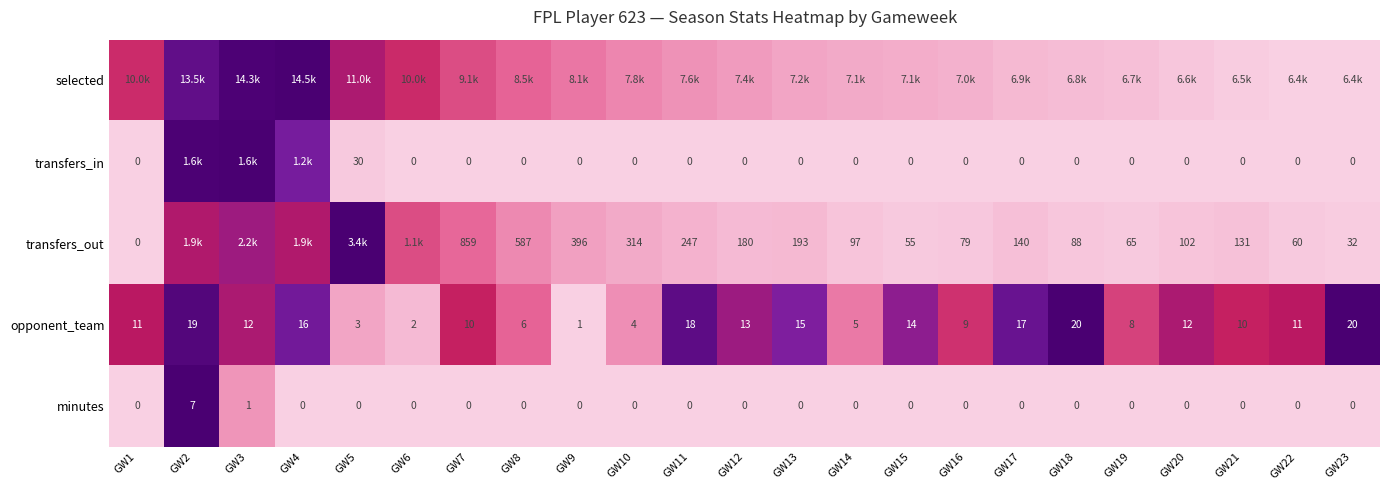

Is the value of opponent_team at GW1 greater than the value of transfers_out at GW20?

No